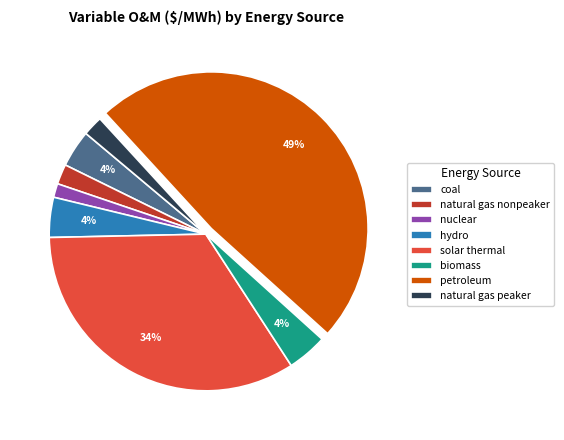

What percentage is the biomass slice, to the nearest percent?

4%